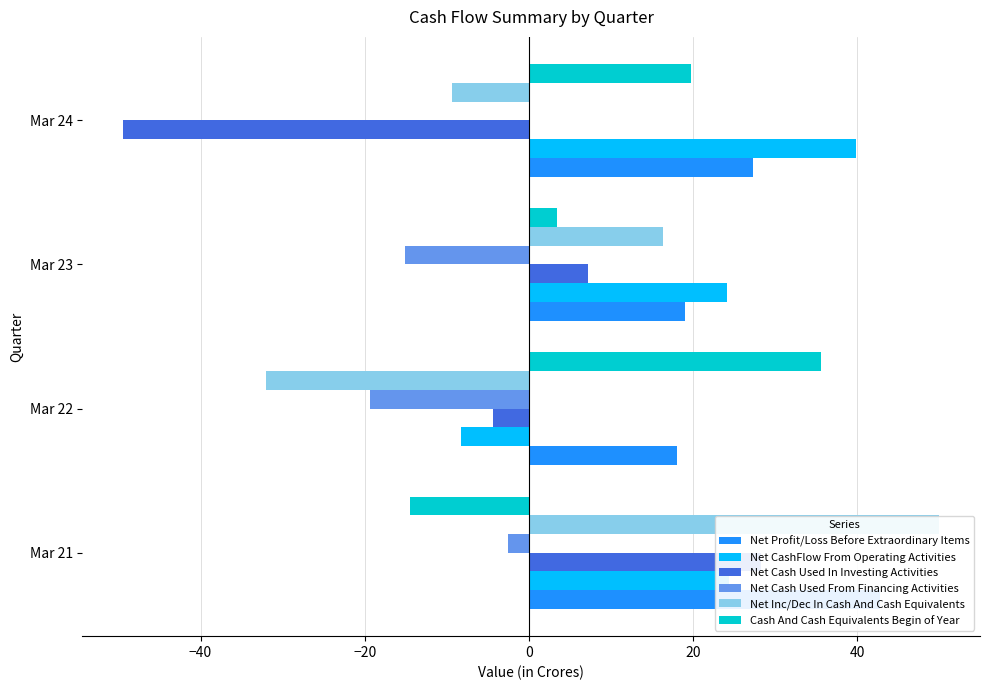

At Mar 24, list the series in order from largest to smallest.

Net CashFlow From Operating Activities, Net Profit/Loss Before Extraordinary Items, Cash And Cash Equivalents Begin of Year, Net Cash Used From Financing Activities, Net Inc/Dec In Cash And Cash Equivalents, Net Cash Used In Investing Activities